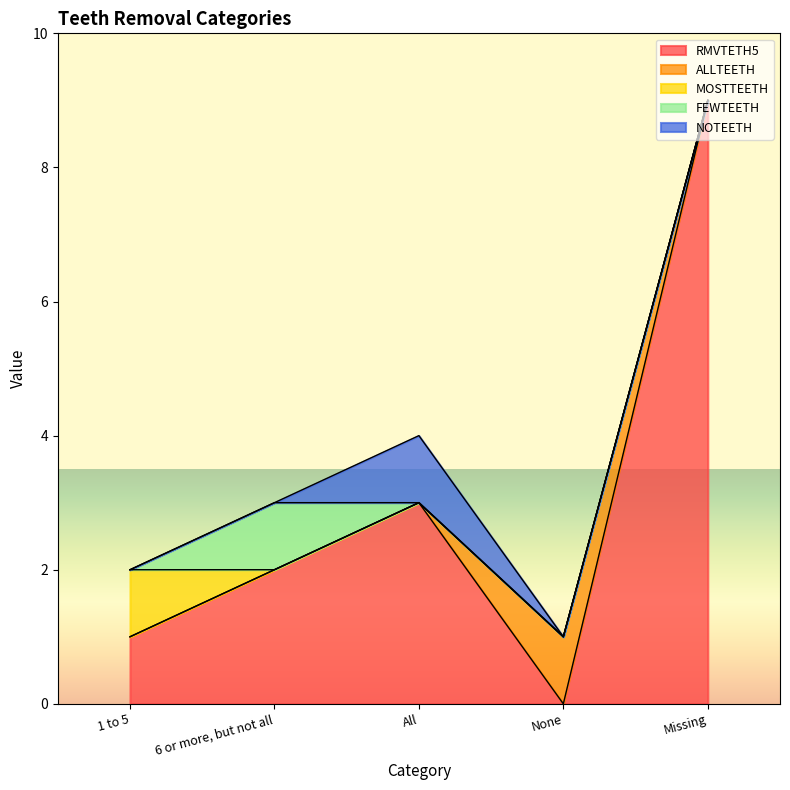

What is the label of the 2nd point from the left?

6 or more, but not all